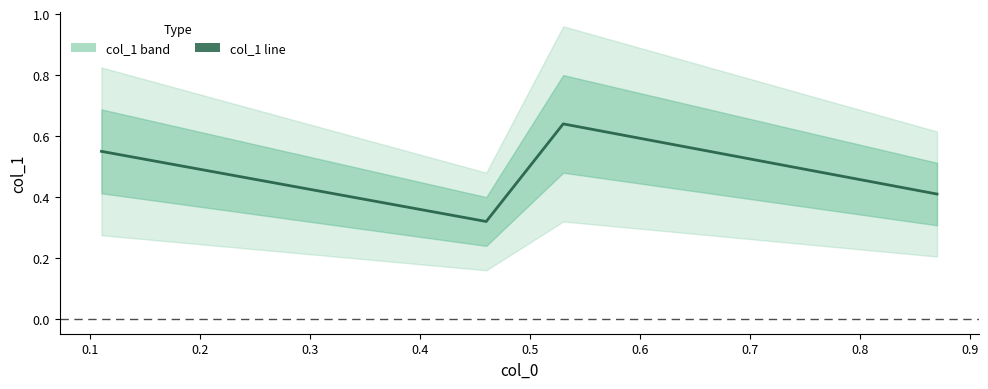

Reading right to left, extract all data points from this chart.

0.4	0.6	0.3	0.6